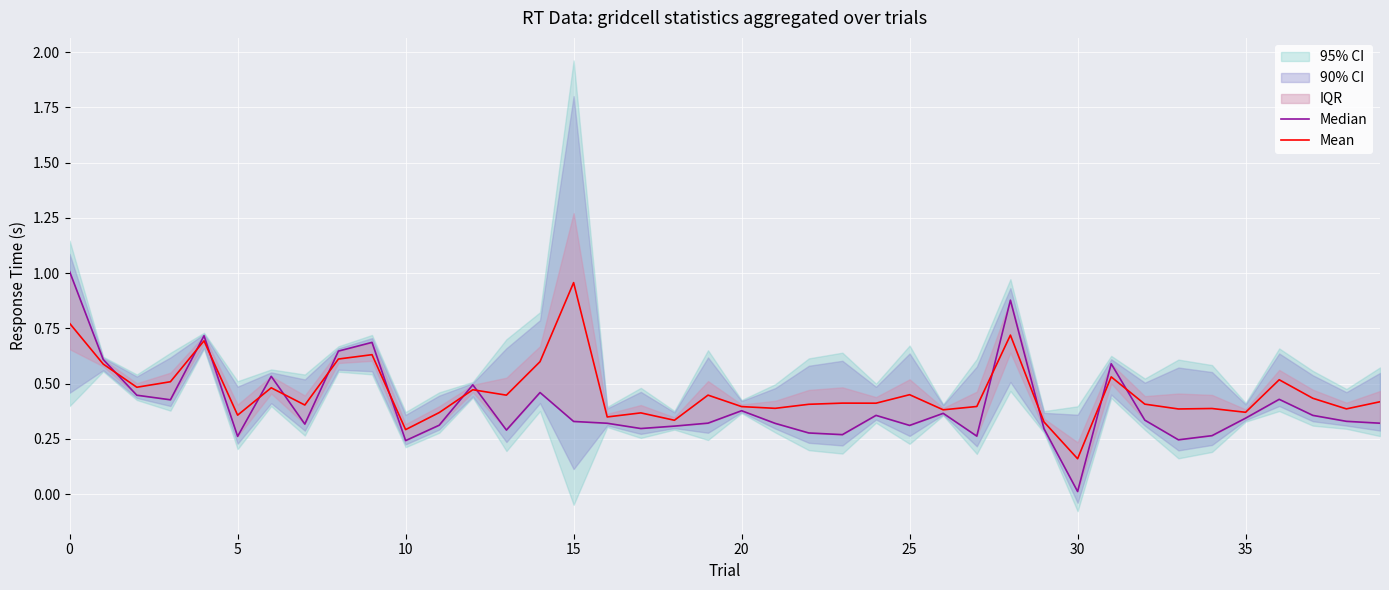

Does the chart display data point markers on the line(s)?

No